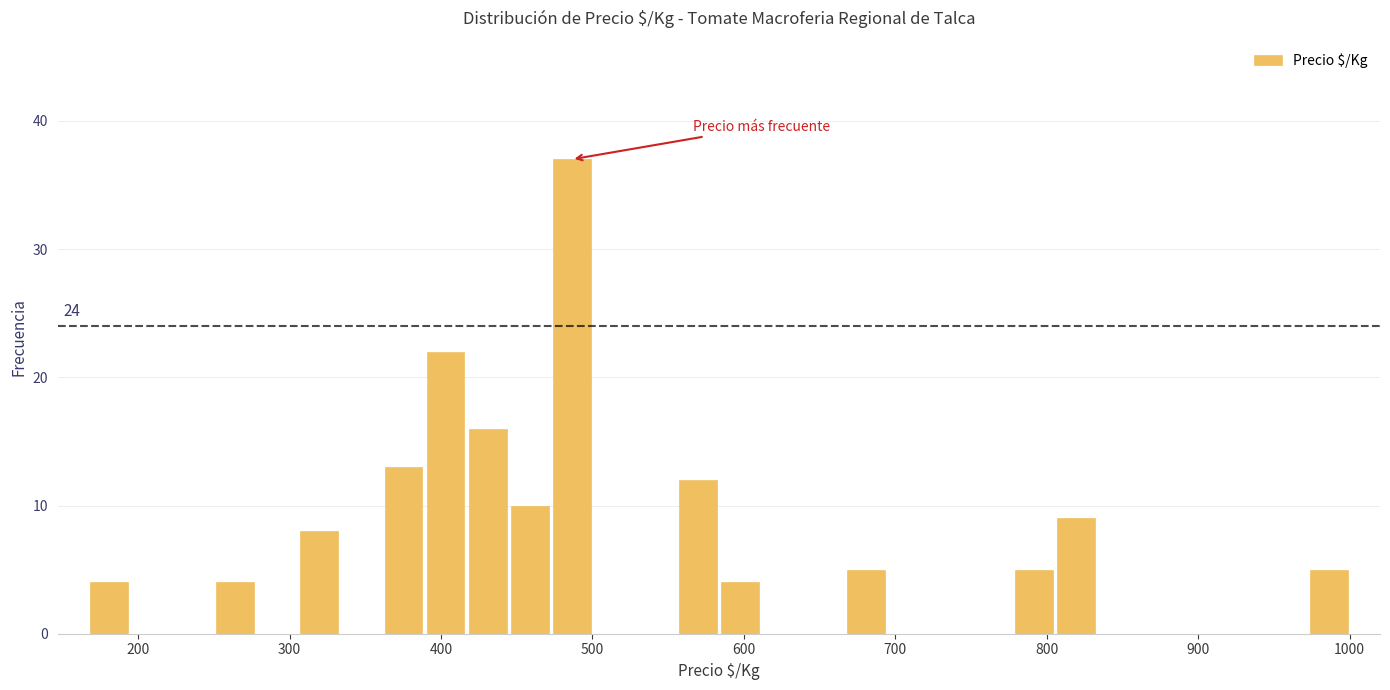

Around what value on the x-axis is the tallest bar? Give the approximate position of its centre, as read against the axis.

490